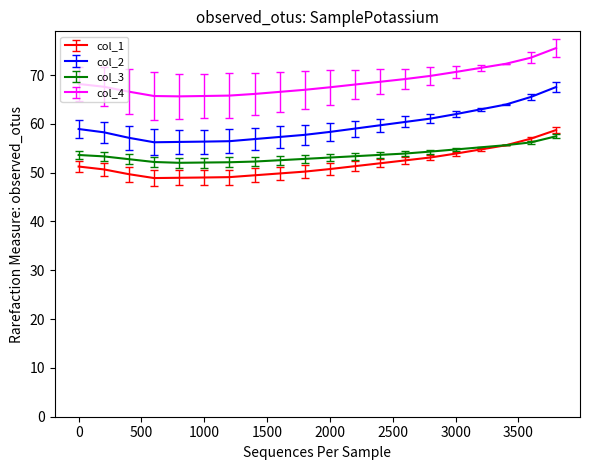

Which series has the widest spread of values?

col_2